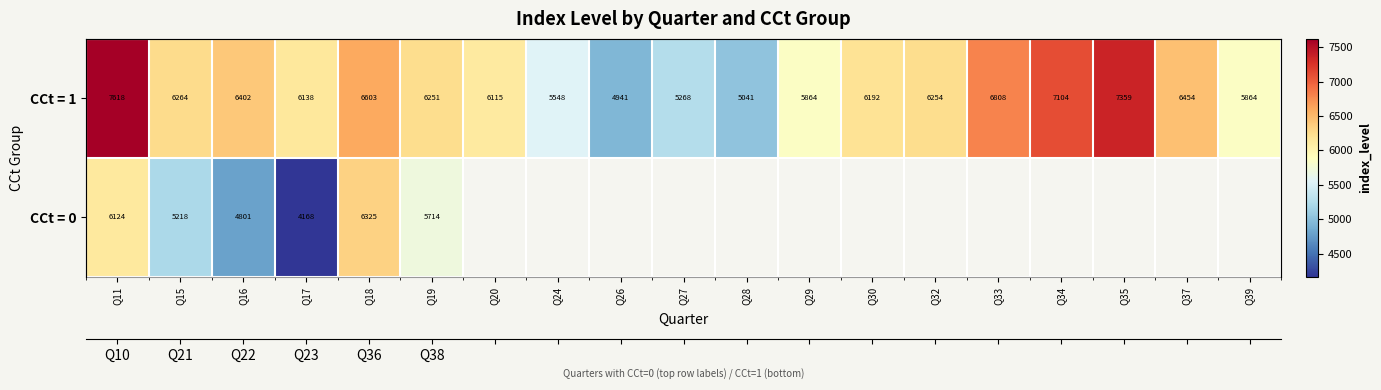

List the labels in order of CCt = 0 value, smallest first.

Q17, Q16, Q15, Q19, Q11, Q18, Q20, Q24, Q26, Q27, Q28, Q29, Q30, Q32, Q33, Q34, Q35, Q37, Q39